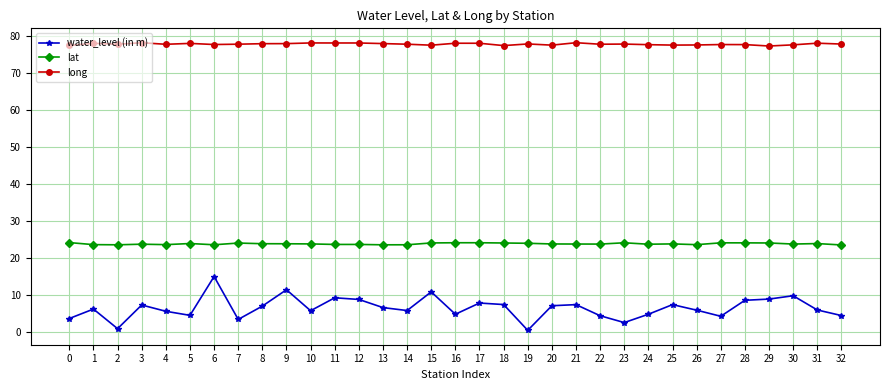

What is the value of the lat point at the 23rd from the left?

23.8